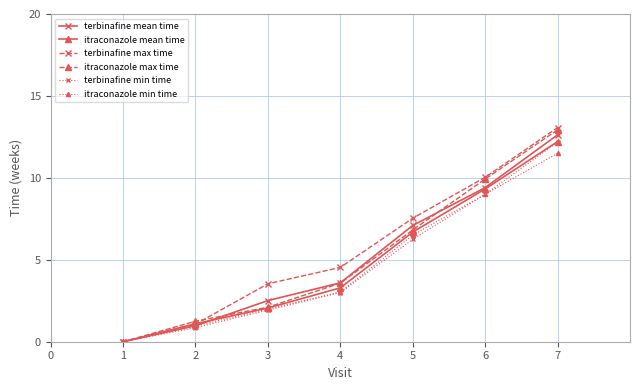

The itraconazole mean time series shows 9.3 at 6. True or false?

True